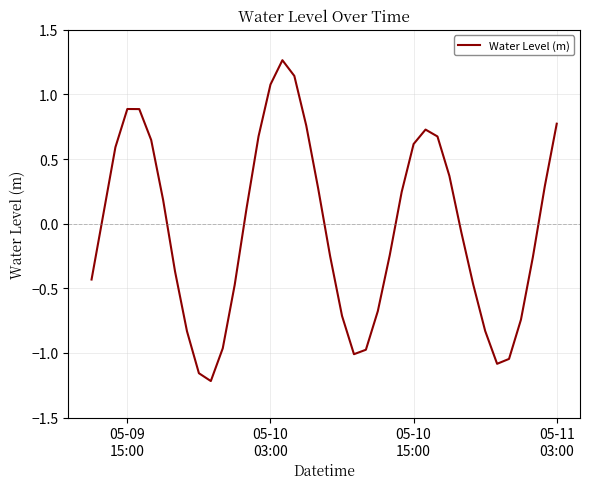

Is this an area chart (filled region under the line)?

No